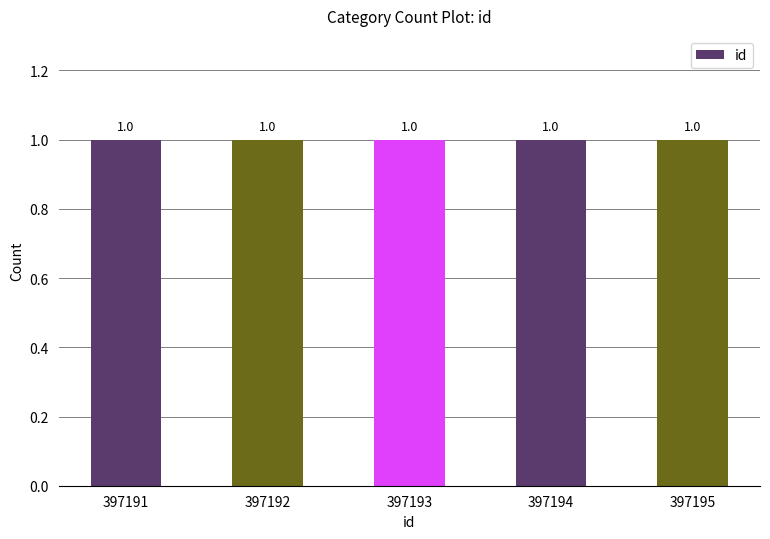

Are the bars grouped side by side (vs. stacked)?

No